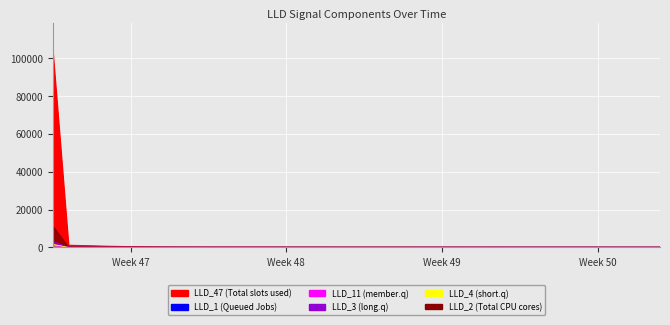

What is the greatest value displayed?

103172.7